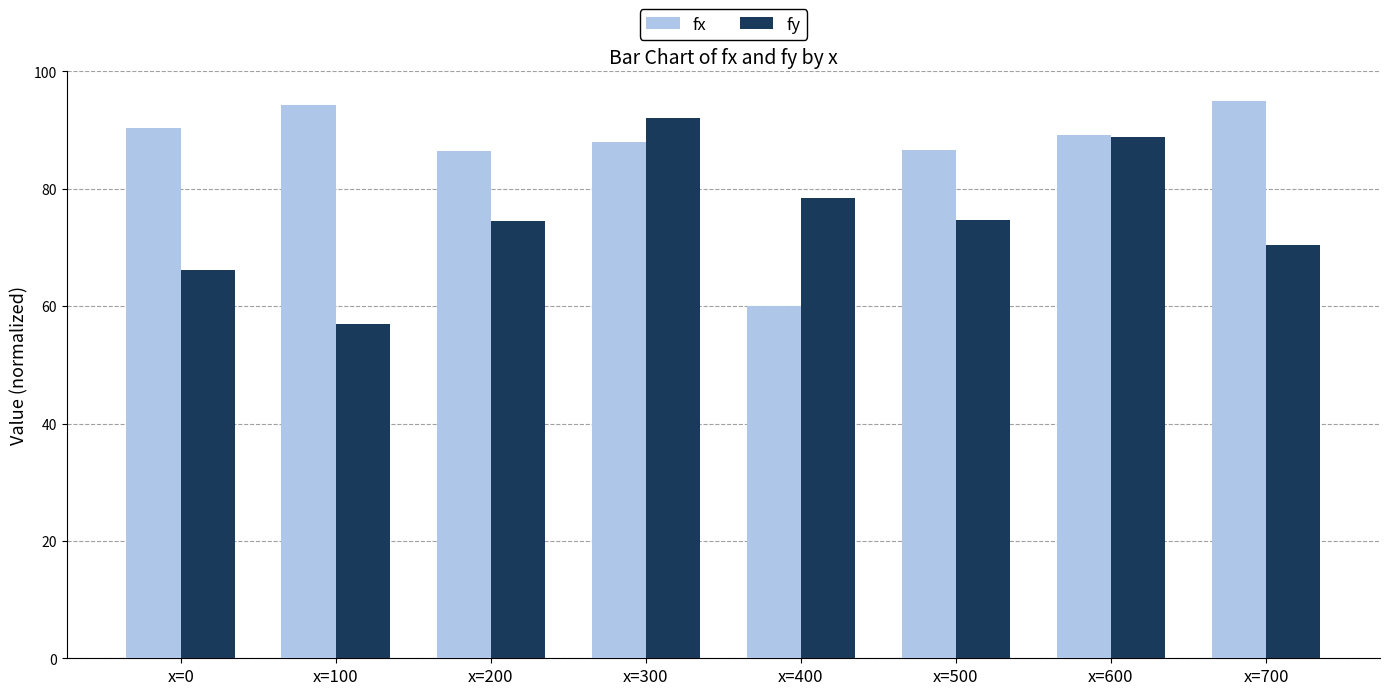

Is the value of fy at x=400 greater than the value of fx at x=500?

No